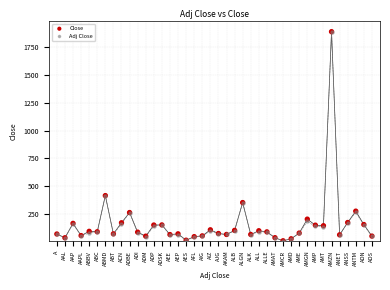

What are all the series names shown in the legend?

Close, Adj Close